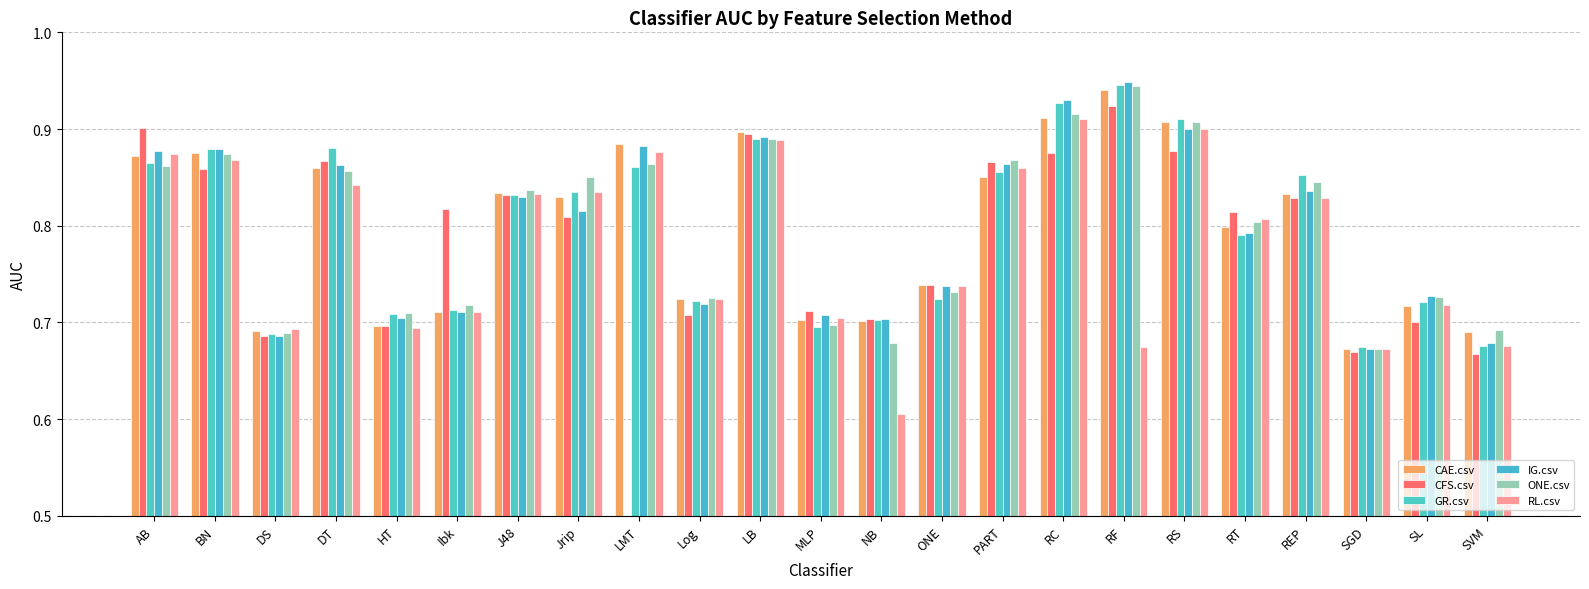

Between Ibk and MLP, which is larger?

Ibk